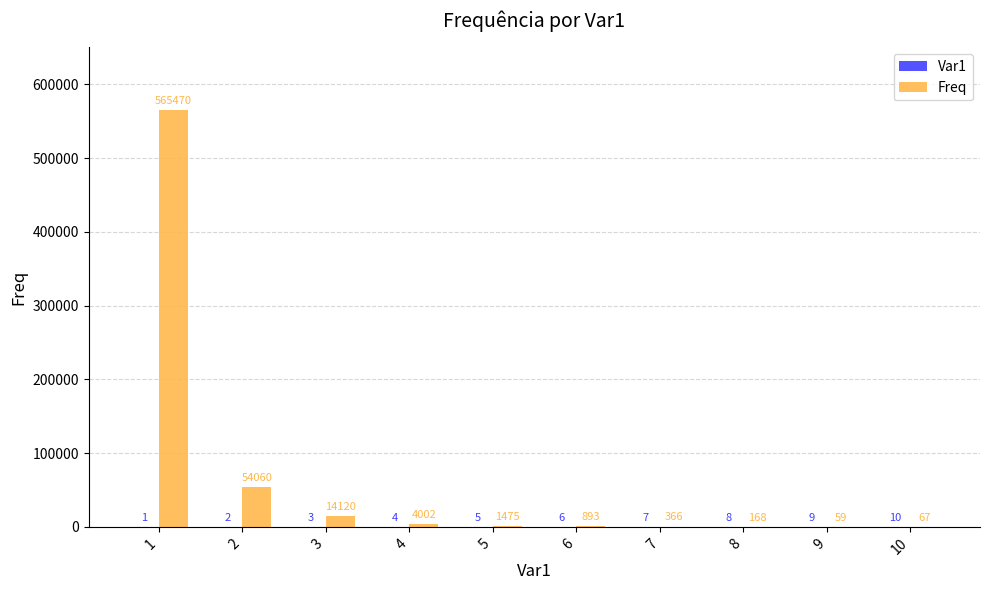

What is the highest value of the Freq series?

565470